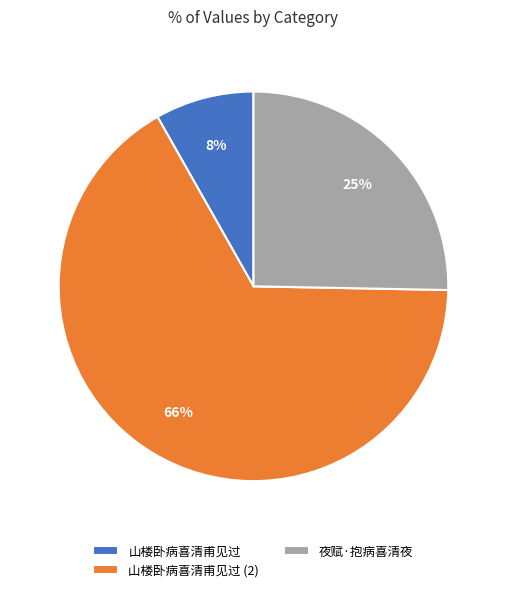

Between 夜赋·抱病喜清夜 and 山楼卧病喜清甫见过 (2), which is larger?

山楼卧病喜清甫见过 (2)